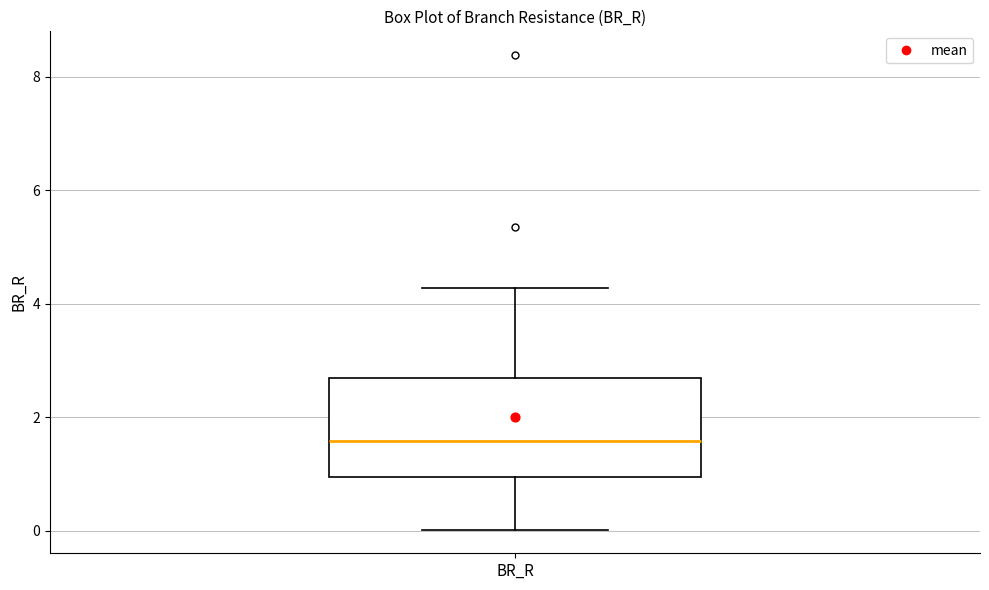

Where is the lower edge of the box for BR_R on the y-axis? The values are not printed on the chart, so give them approximately, as read against the axis.

1.0